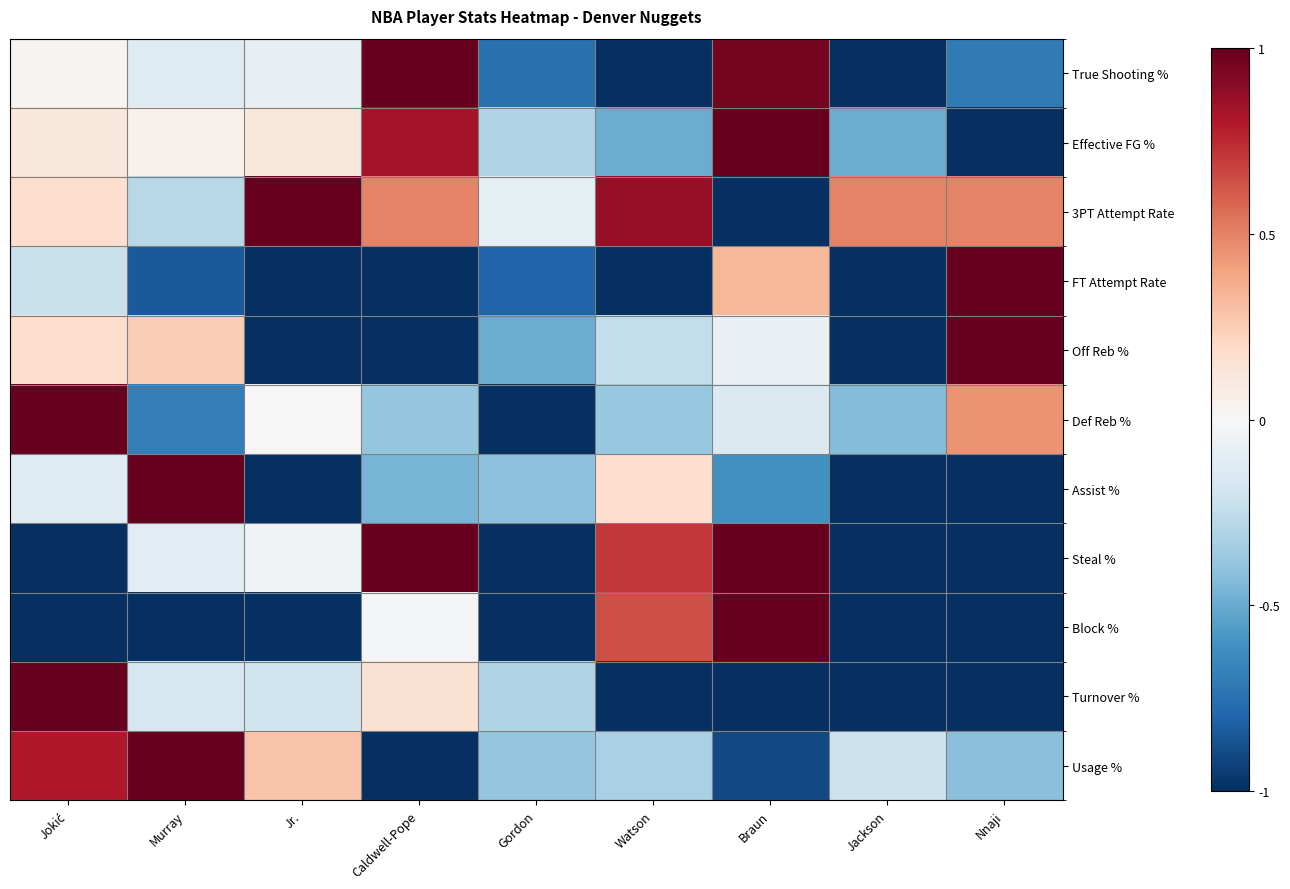

Which series changed the most between Gordon and Watson?

Steal %